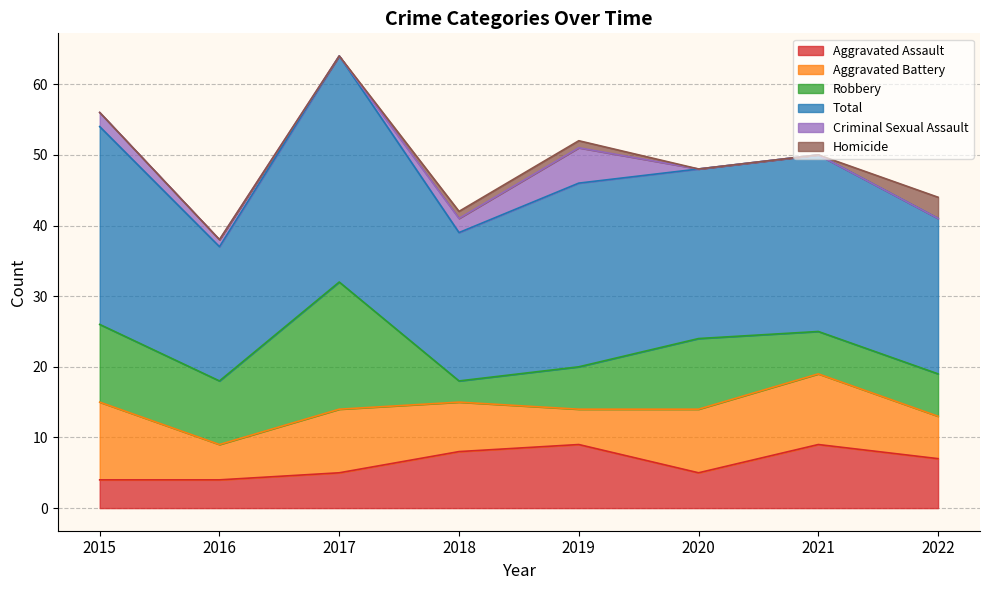

What is the approximate value of Aggravated Assault at 2015?

4